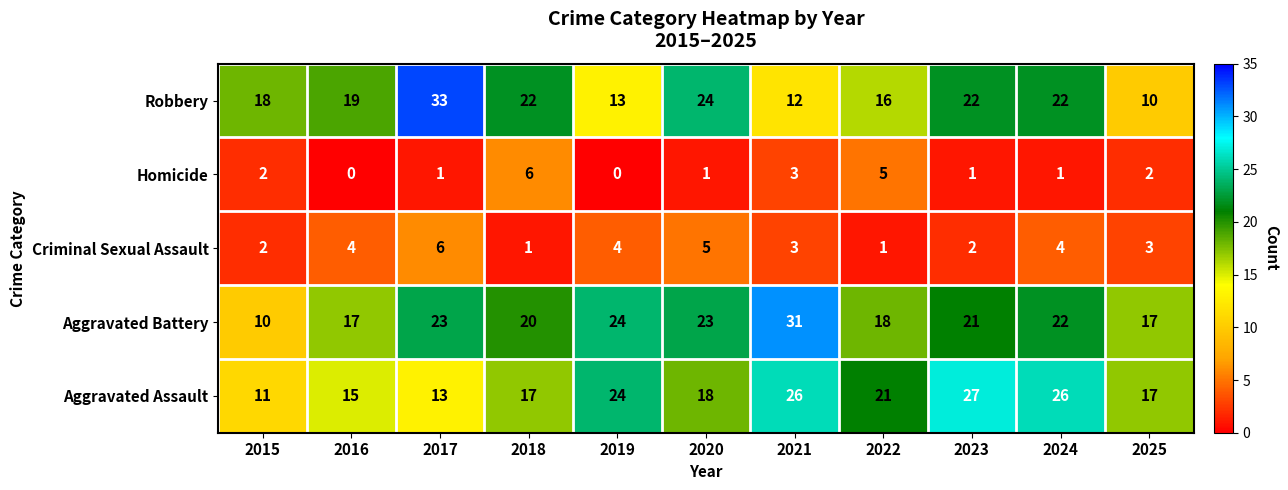

At which category is the sum across all series the highest?

2017